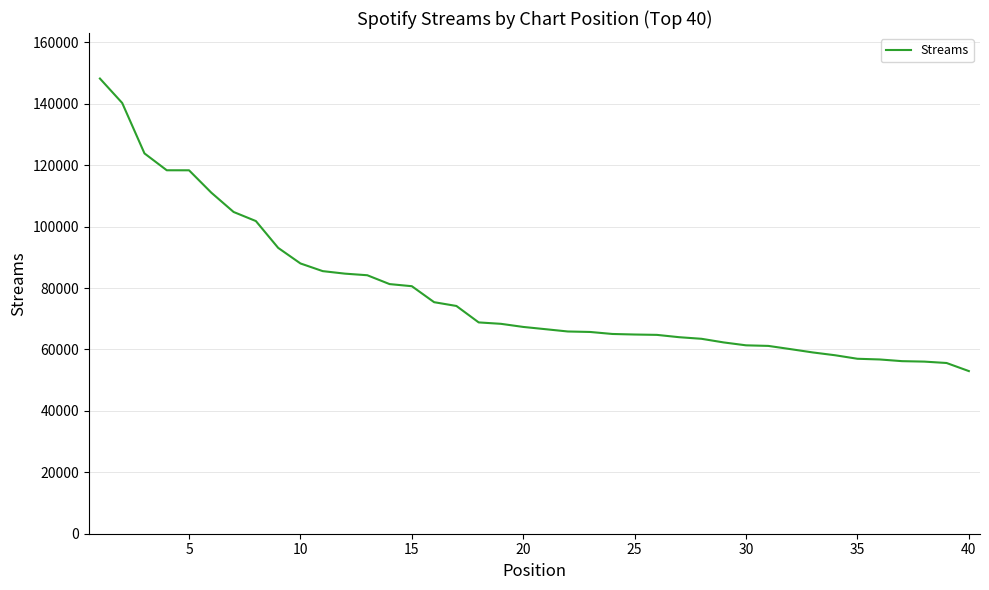

What is the greatest value displayed?

148202